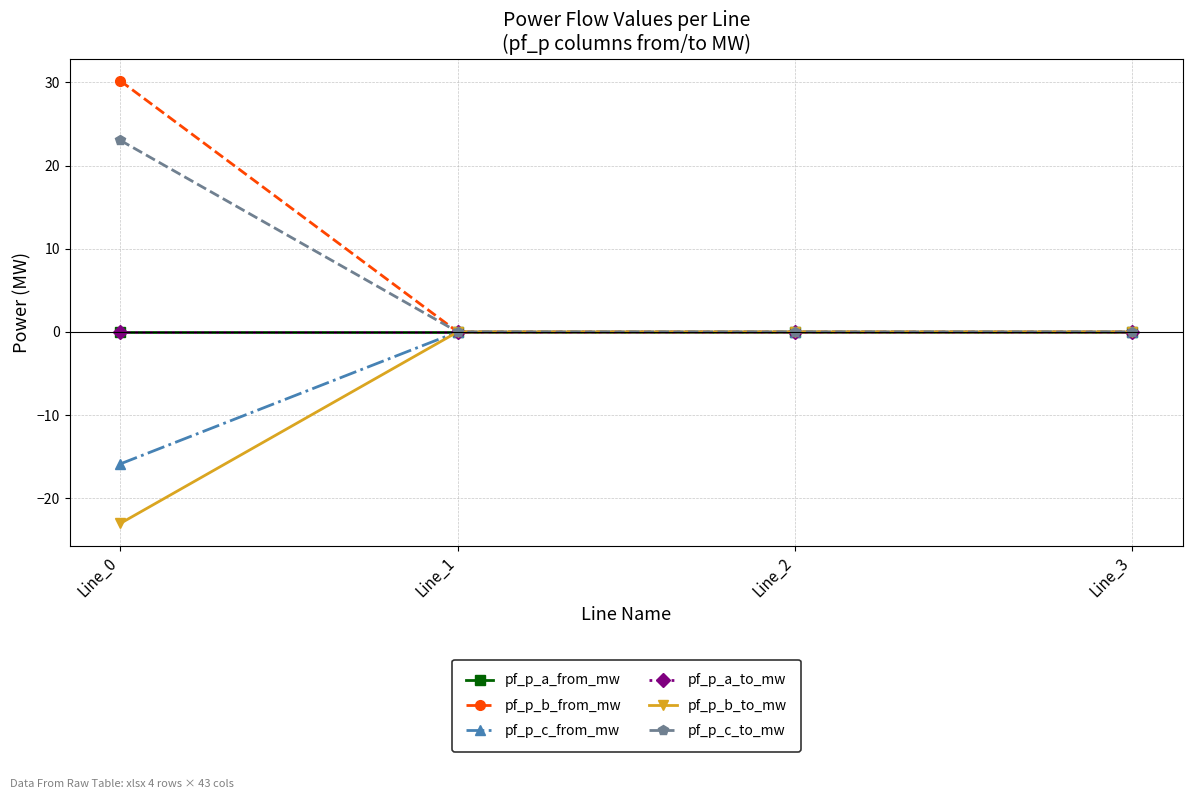

Reading left to right, what are all the values shown in this chart?

pf_p_a_from_mw: Line_0=-0.0	Line_1=0.0	Line_2=0.0	Line_3=-0.0
pf_p_b_from_mw: Line_0=30.2	Line_1=0.0	Line_2=-0.0	Line_3=0.0
pf_p_c_from_mw: Line_0=-15.9	Line_1=0.0	Line_2=0.0	Line_3=0.0
pf_p_a_to_mw: Line_0=0.0	Line_1=-0.0	Line_2=-0.0	Line_3=0.0
pf_p_b_to_mw: Line_0=-23.0	Line_1=0.0	Line_2=0.0	Line_3=-0.0
pf_p_c_to_mw: Line_0=23.0	Line_1=-0.0	Line_2=-0.0	Line_3=-0.0